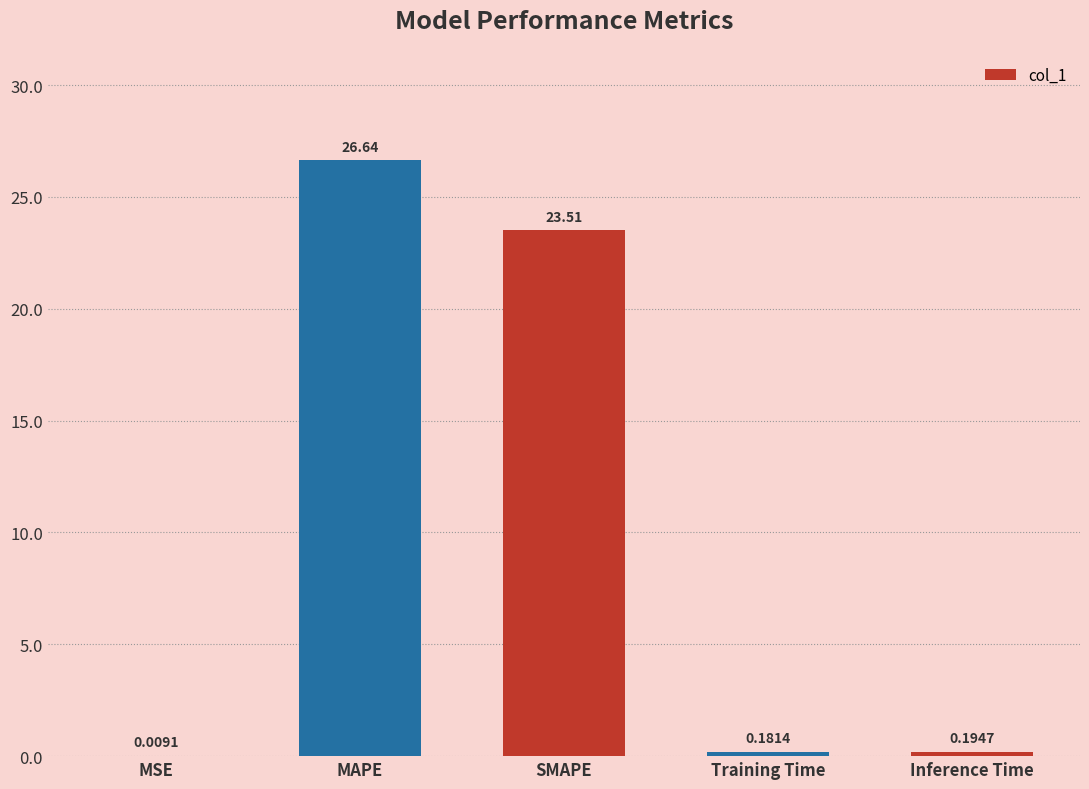

What is the maximum value shown in the chart?

26.6